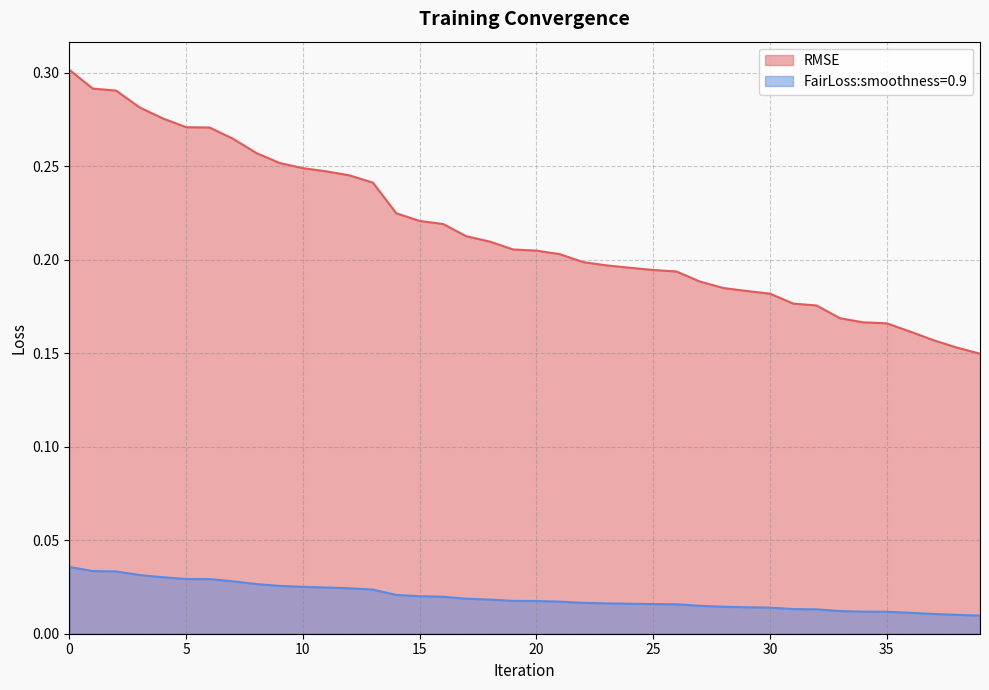

Is it true that RMSE equals 0.3 at 28?

False